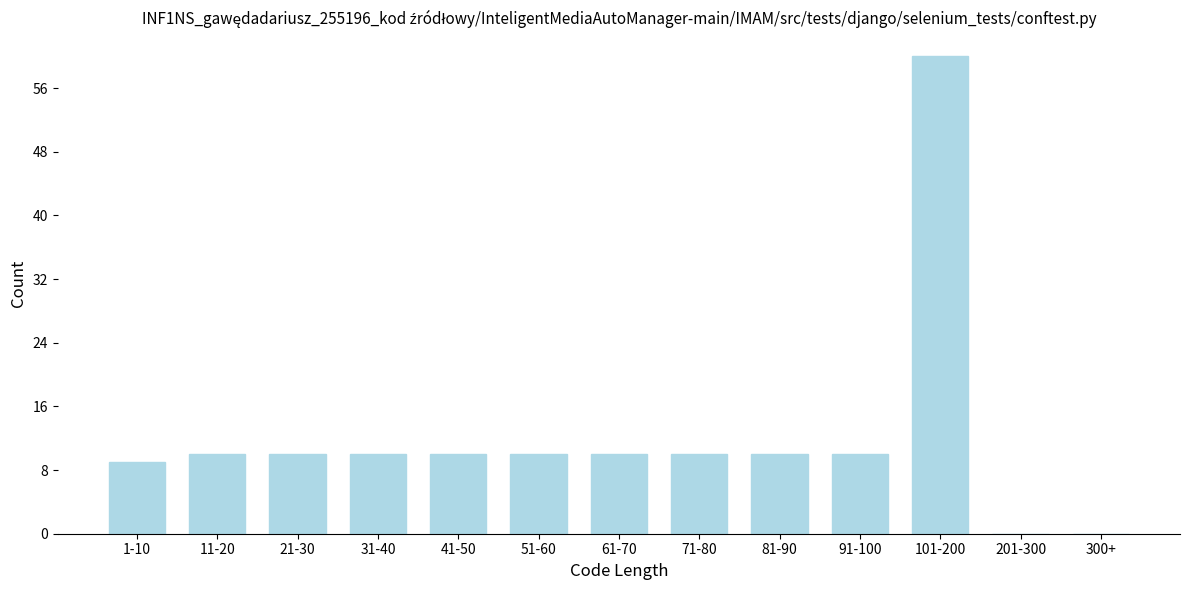

Reading left to right, what are all the values shown in this chart?

1-10=9	11-20=10	21-30=10	31-40=10	41-50=10	51-60=10	61-70=10	71-80=10	81-90=10	91-100=10	101-200=60	201-300=0	300+=0